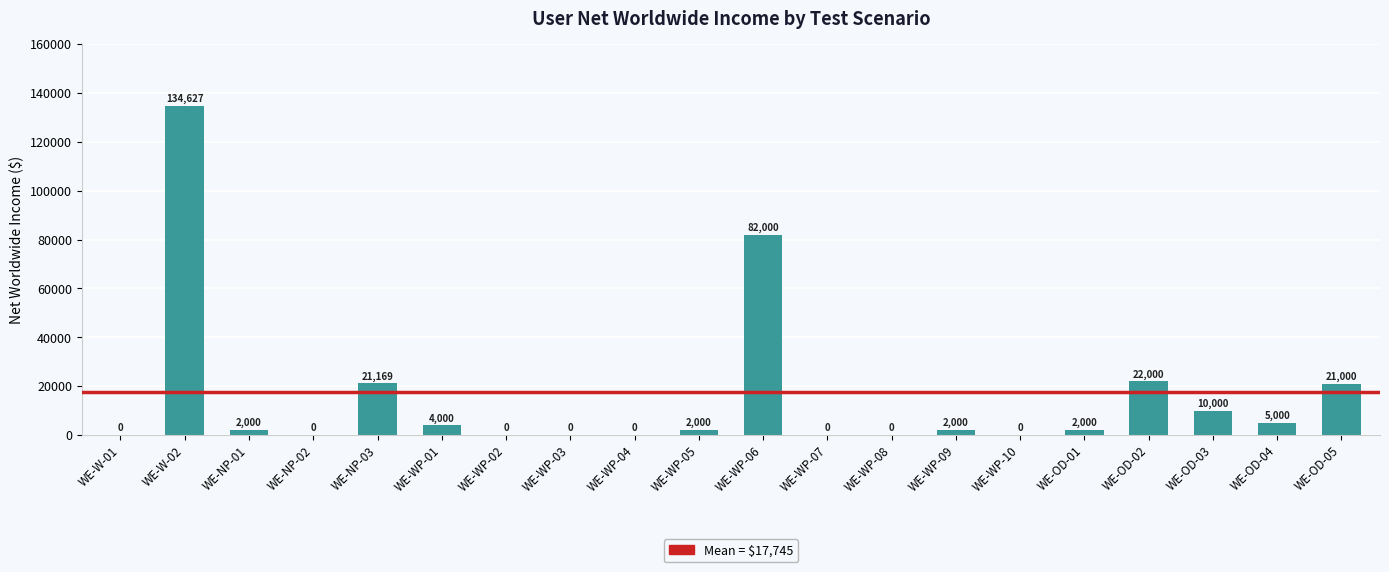

How many positive values are there?

12